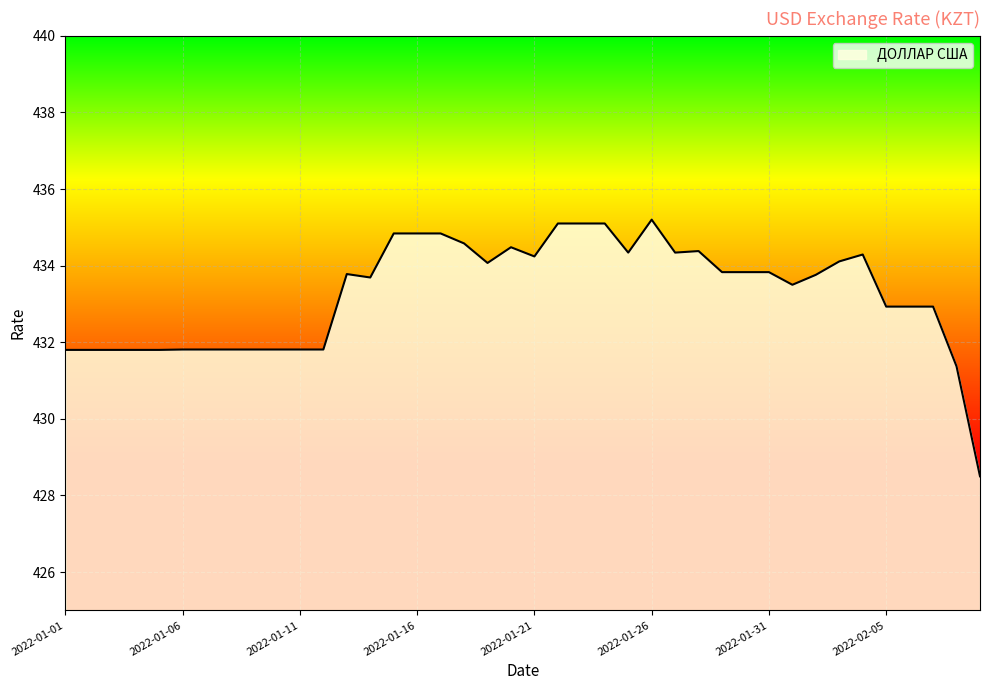

What is the greatest value displayed?

435.2